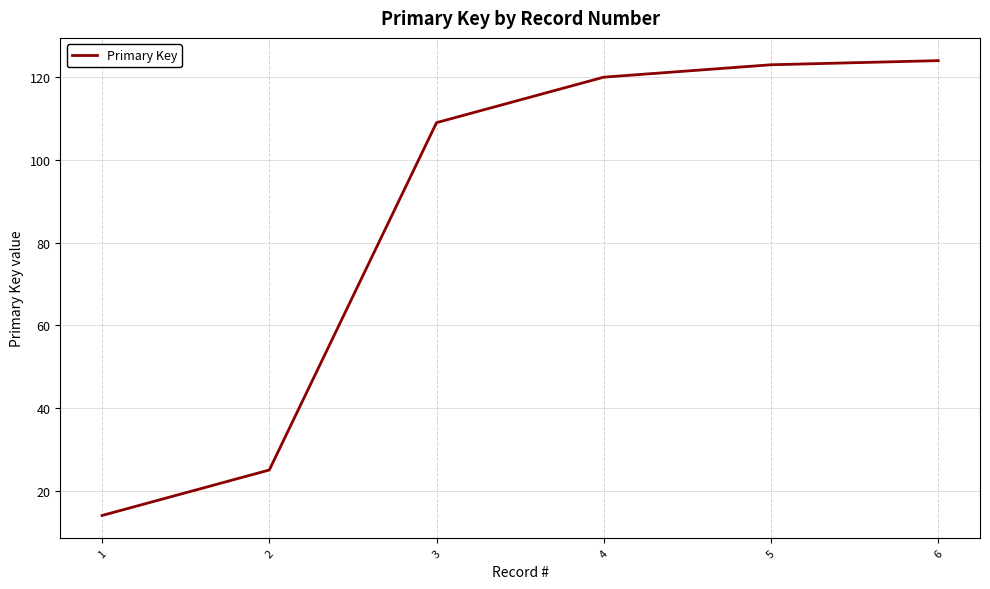

How many series are shown in this chart?

1